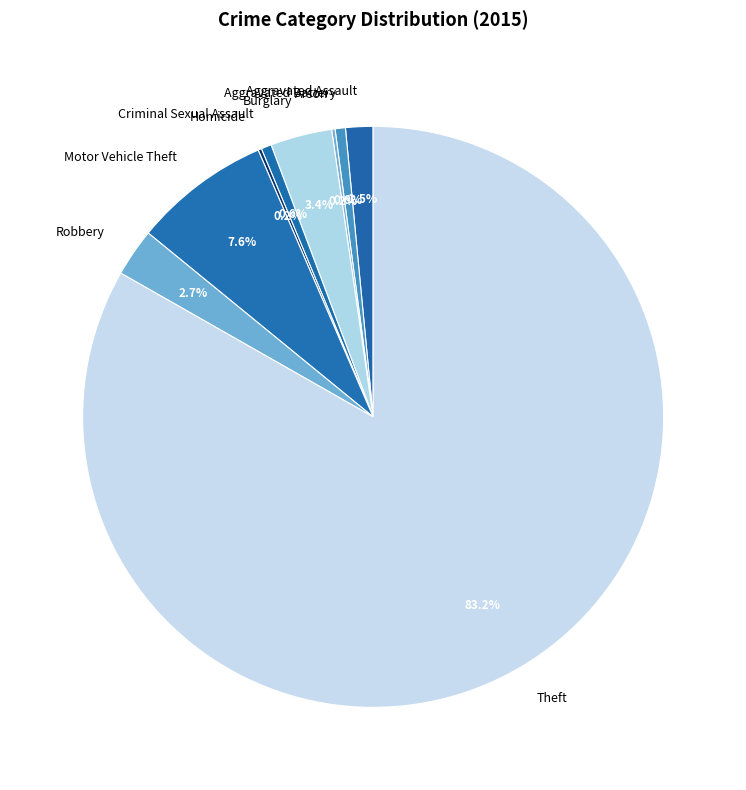

What percentage do Theft and Criminal Sexual Assault together represent?

83.8%